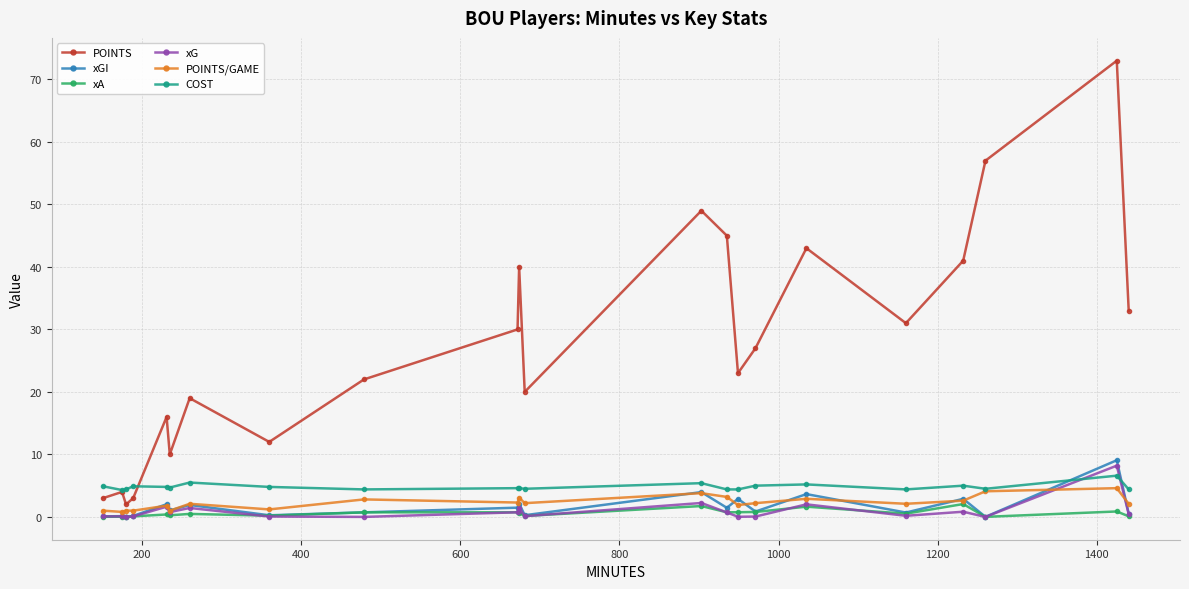

True or false: COST has more than 0 points higher than both neighbors.

True